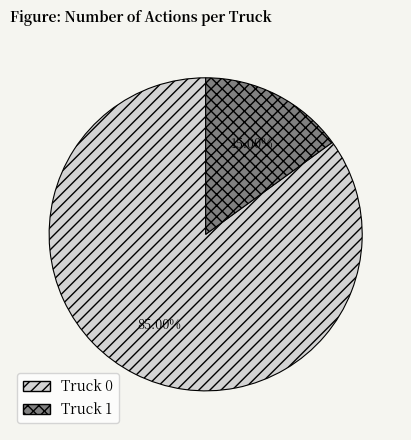

Which slice is the smallest?

Truck 1